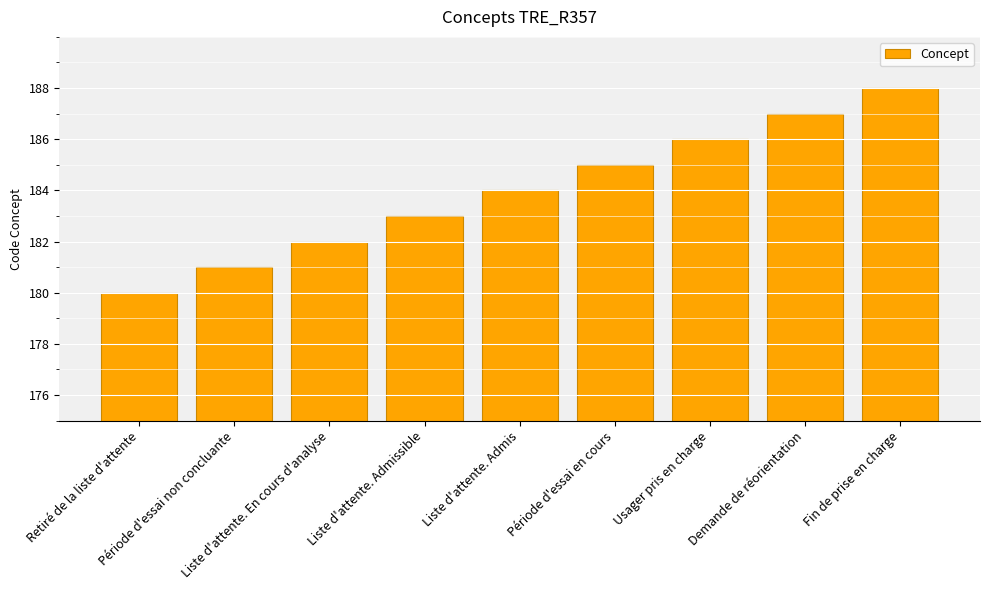

Rank the categories by value from lowest to highest.

Retiré de la liste d'attente, Période d'essai non concluante, Liste d'attente. En cours d'analyse, Liste d'attente. Admissible, Liste d'attente. Admis, Période d'essai en cours, Usager pris en charge, Demande de réorientation, Fin de prise en charge